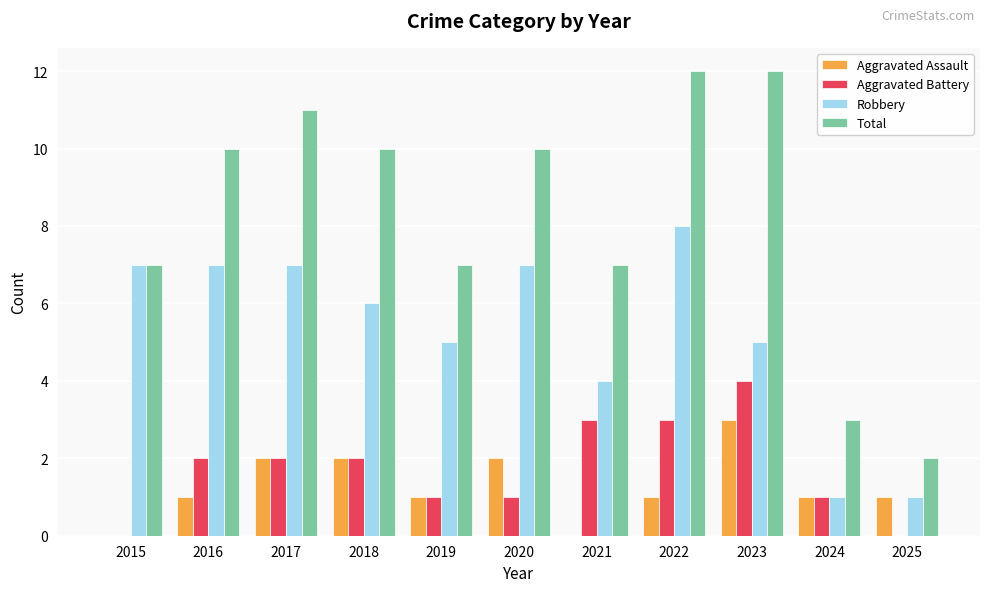

Which series changed the most between 2019 and 2023?

Total